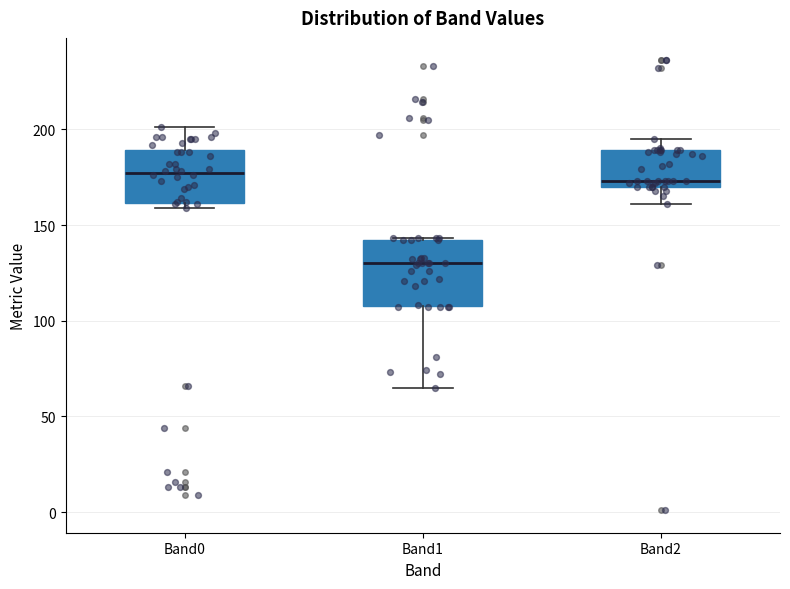

Where is the lower edge of the box for Band1 on the y-axis? The values are not printed on the chart, so give them approximately, as read against the axis.

110